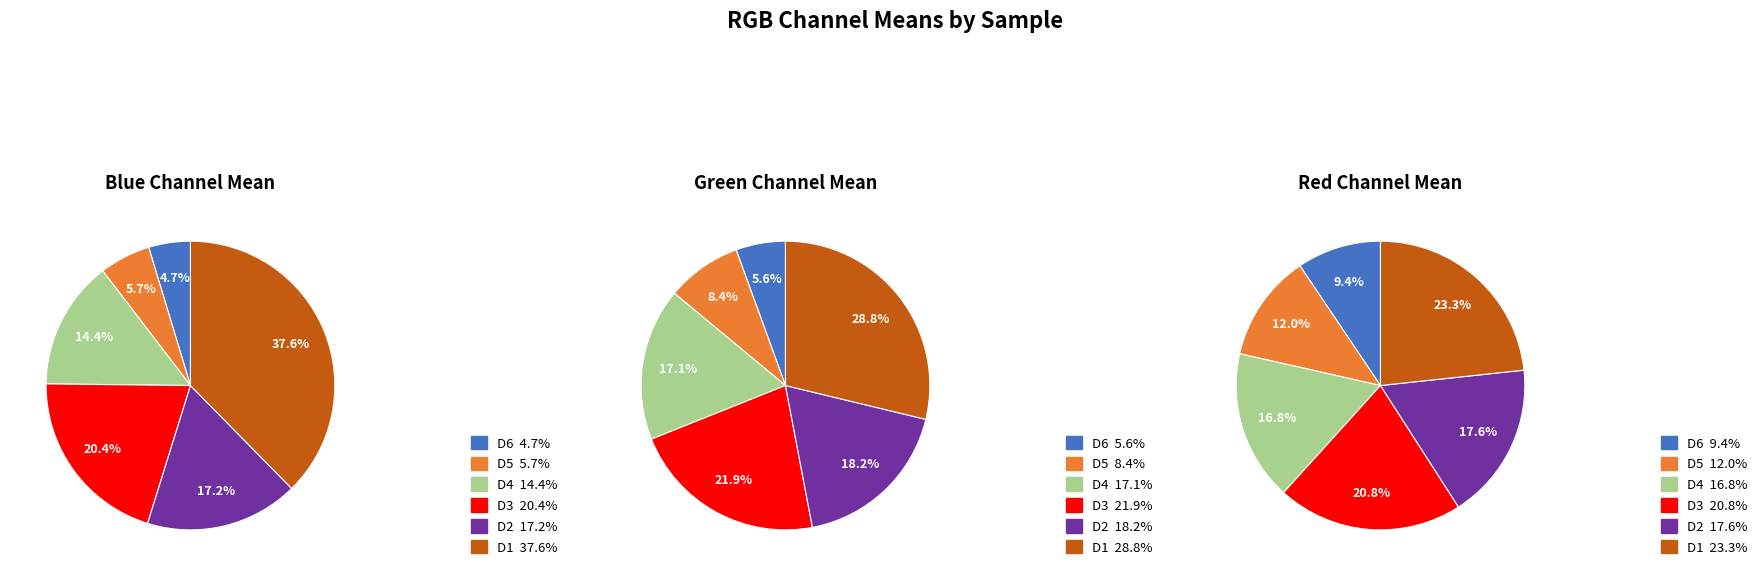

Does values_g account for over 50% of the chart?

No